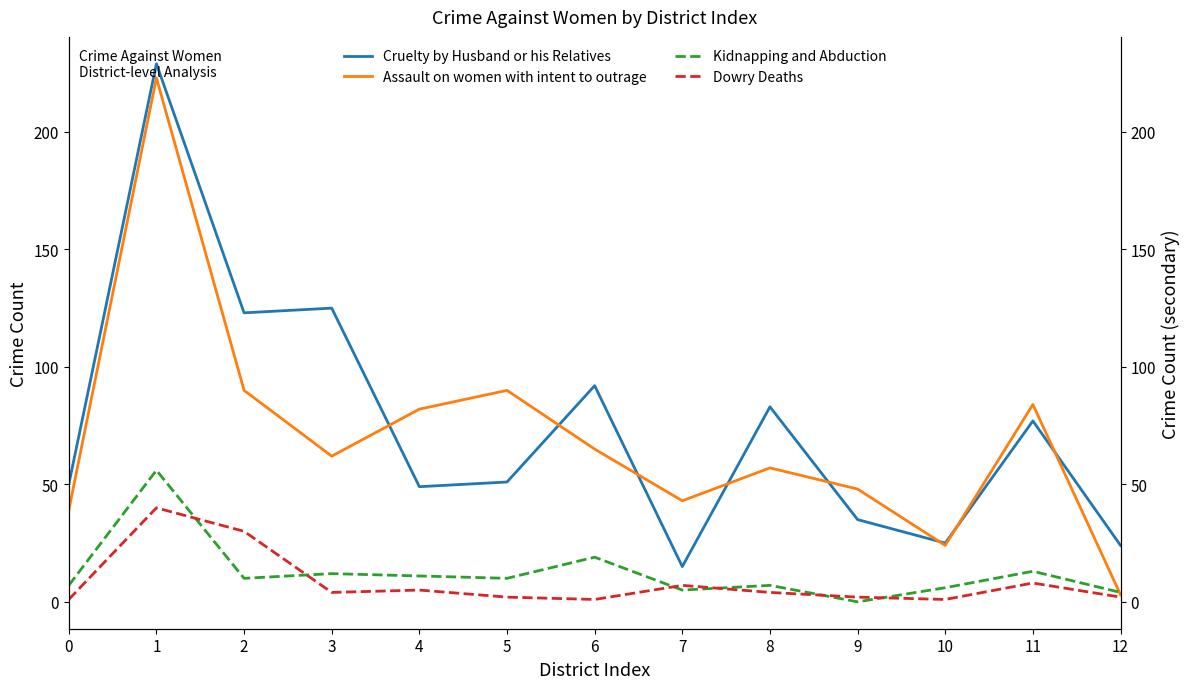

At 5, list the series in order from smallest to largest.

Dowry Deaths, Kidnapping and Abduction, Cruelty by Husband or his Relatives, Assault on women with intent to outrage